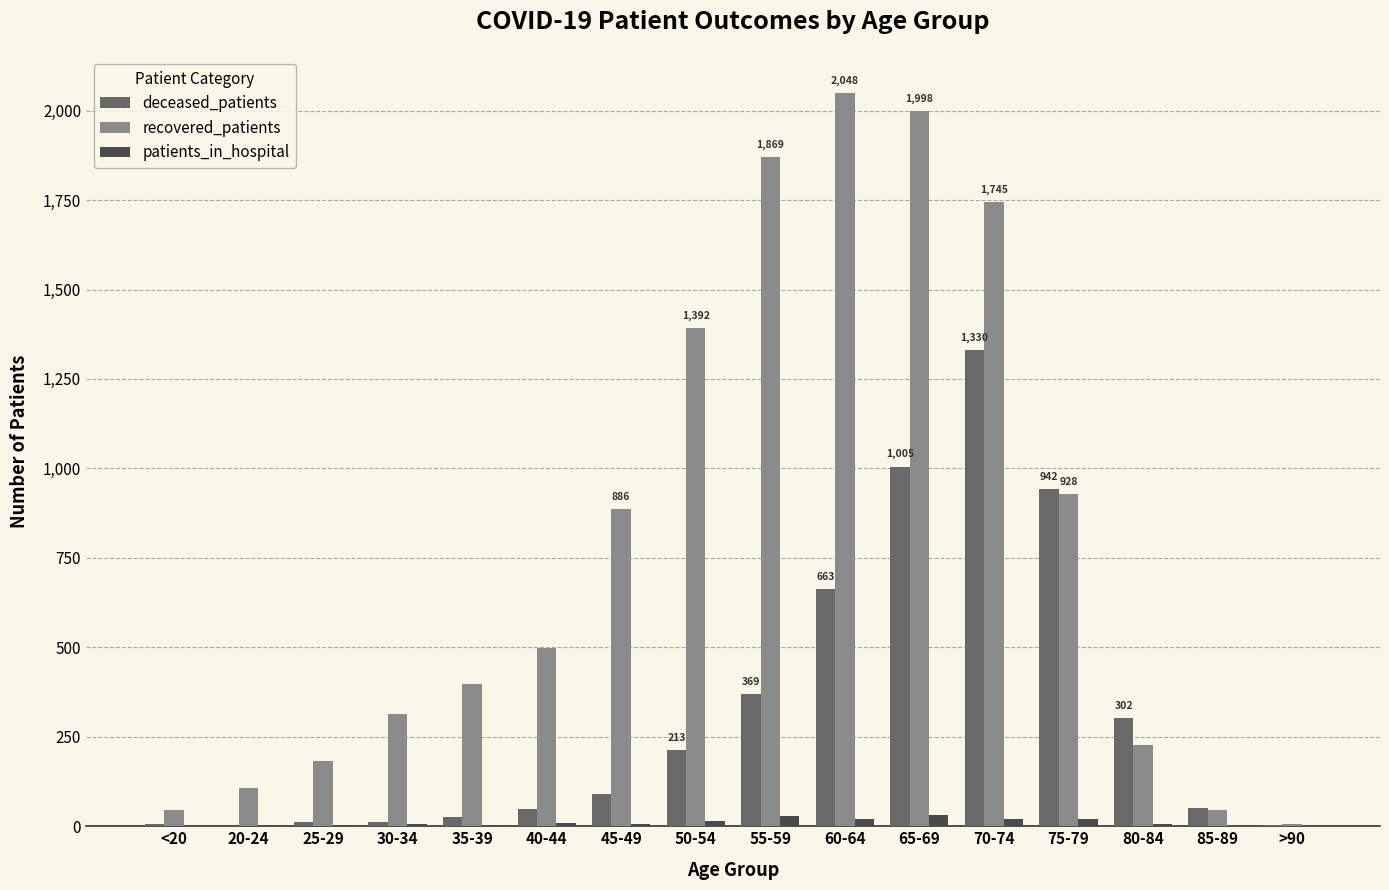

What is the average value of the recovered_patients series?

793